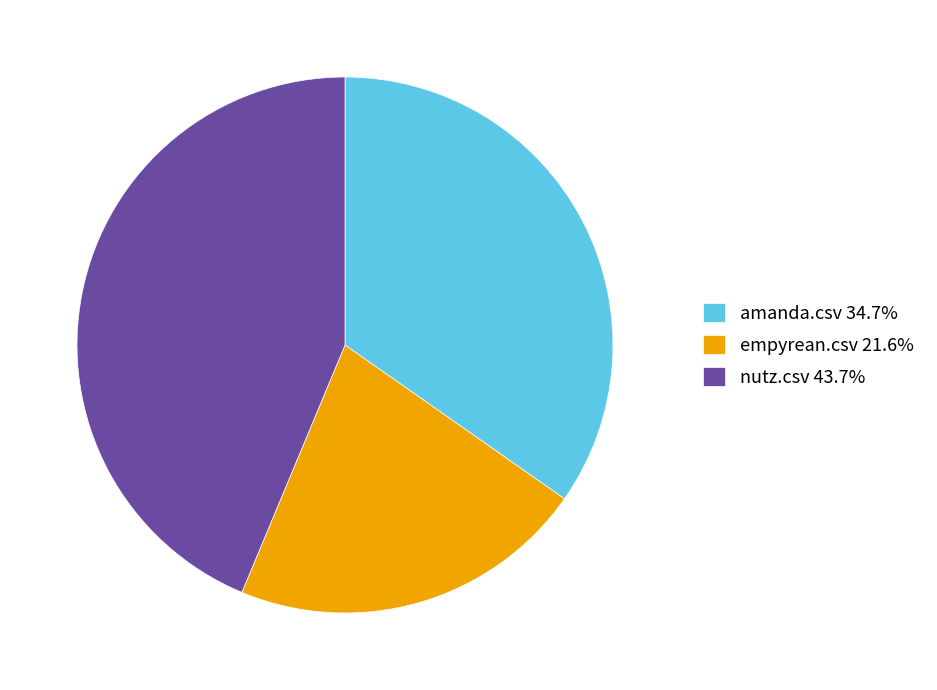

Which category has the biggest portion of the pie?

nutz.csv